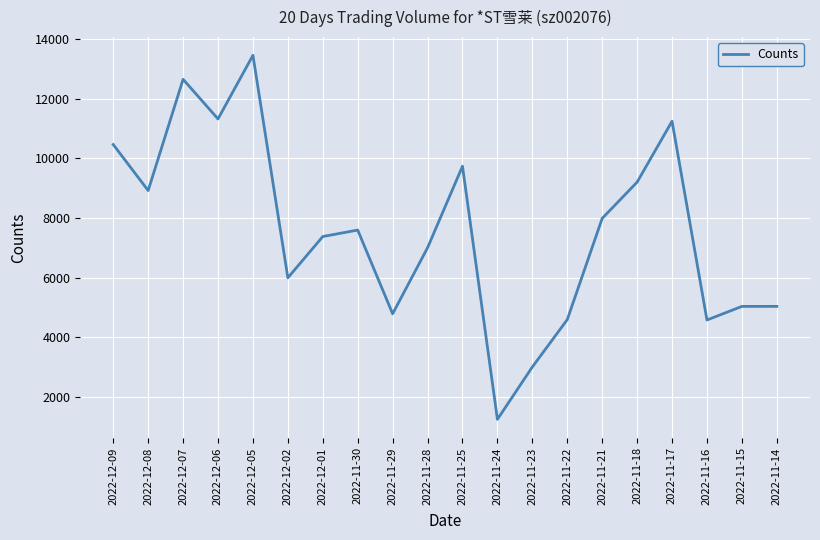

Which category has the lowest value across all series?

2022-11-24